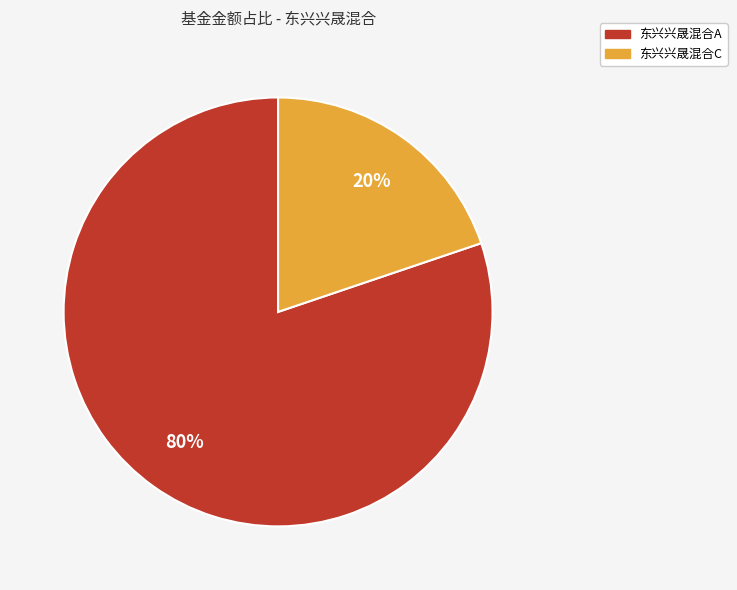

How many slices are in this pie chart?

2